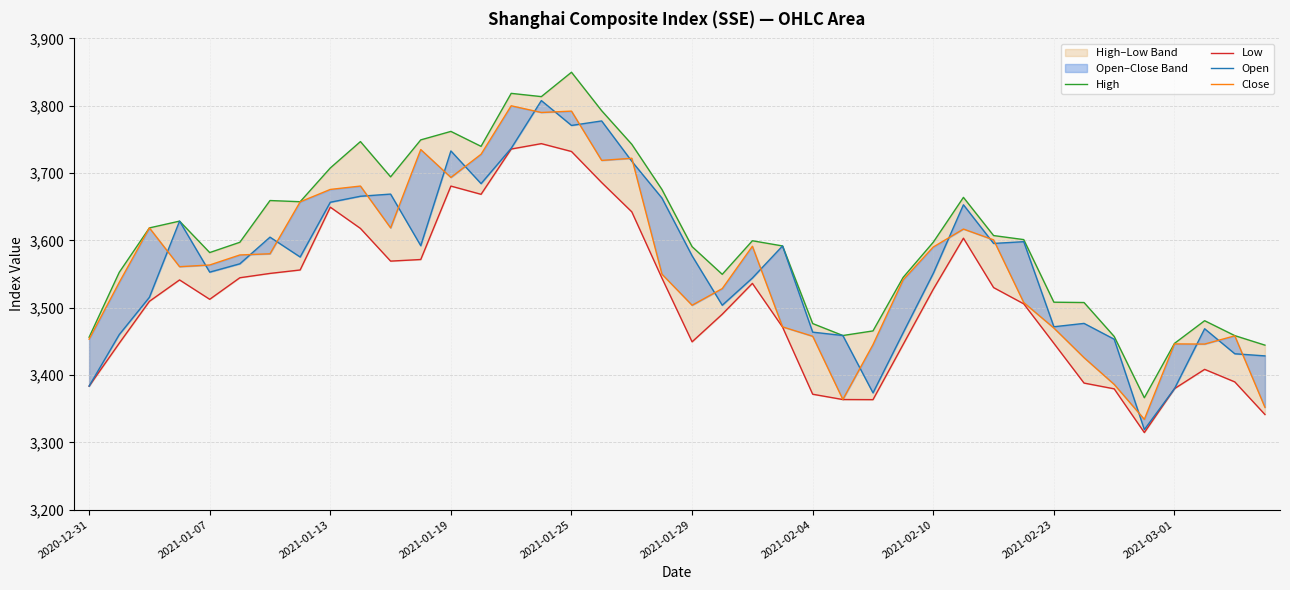

How many data points does each series have?

40